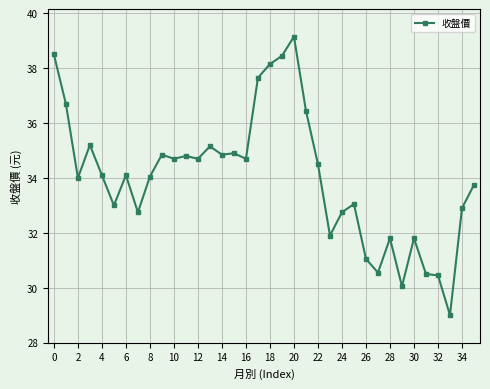

What is the average value?

34.0